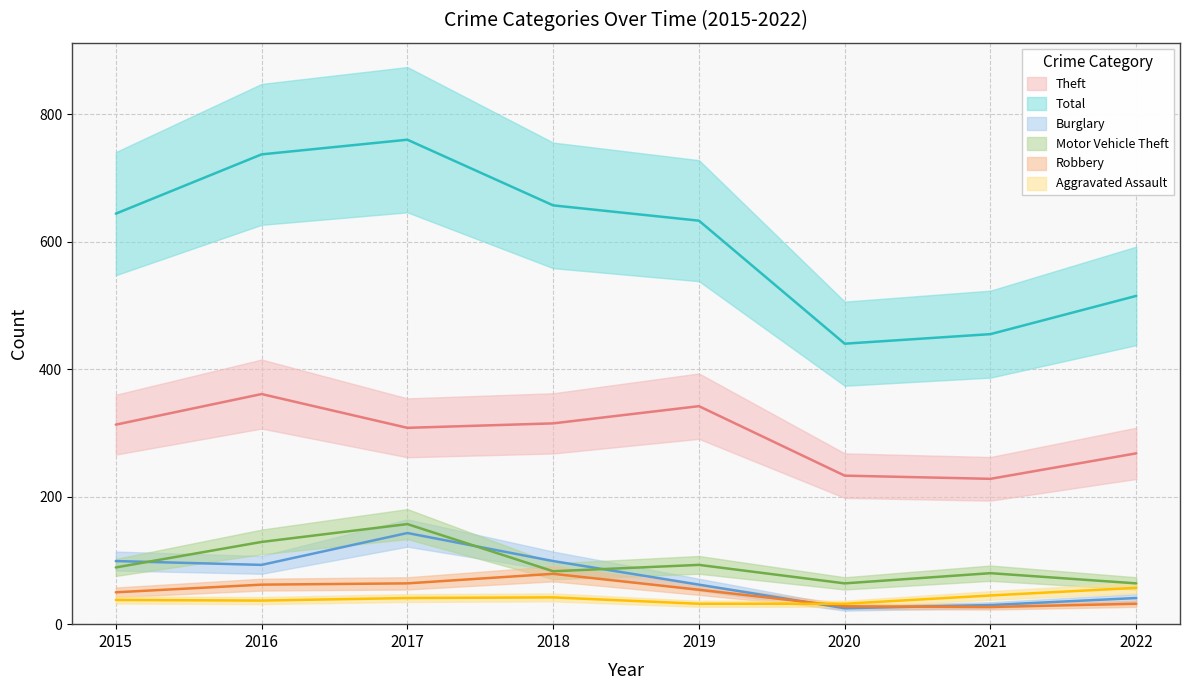

List the labels in order of Theft value, largest first.

2016, 2019, 2018, 2015, 2017, 2022, 2020, 2021